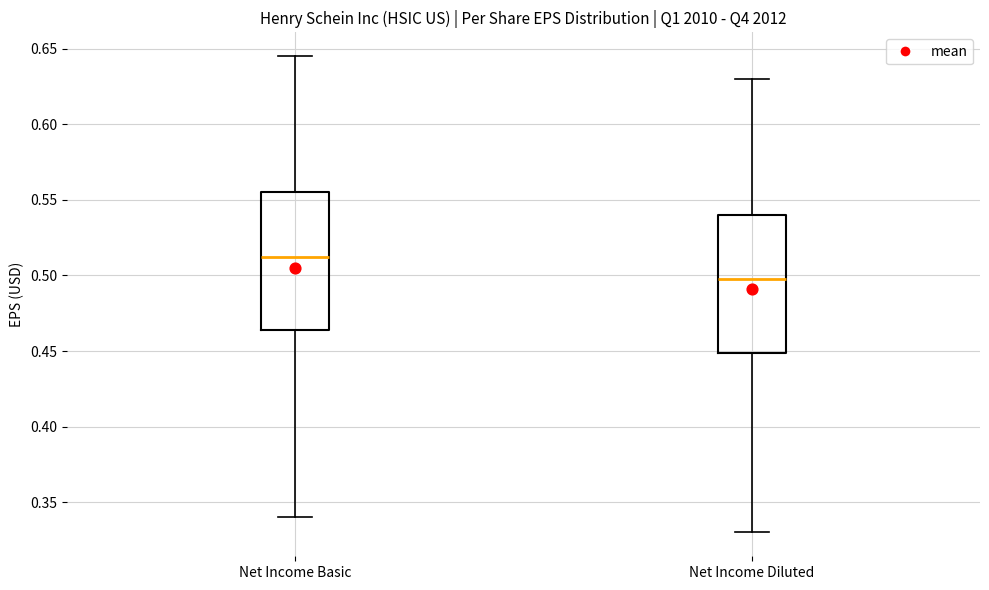

Which box has the highest median line?

Net Income Basic